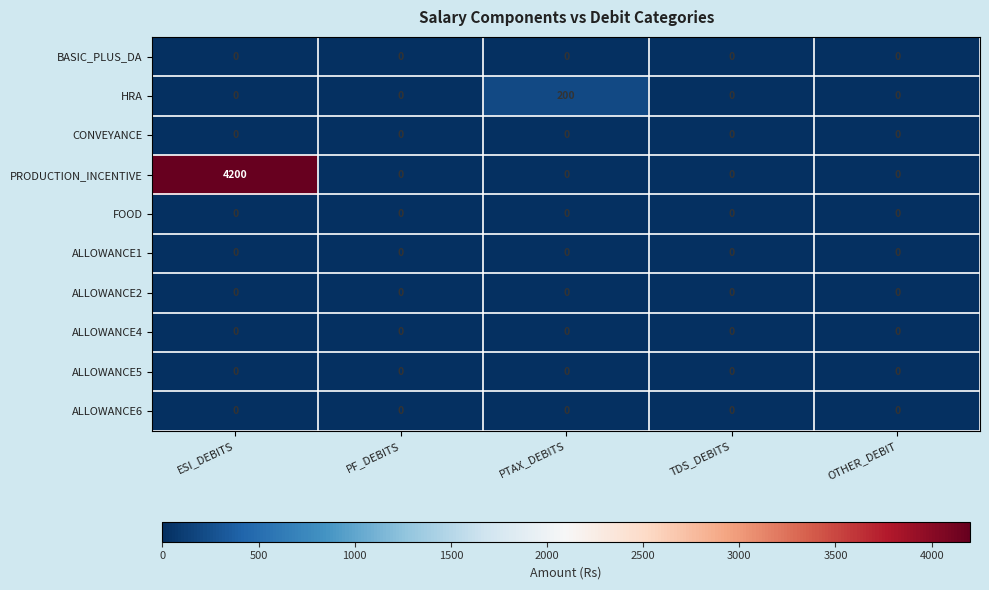

True or false: FOOD has a value of 0 at ESI_DEBITS.

True